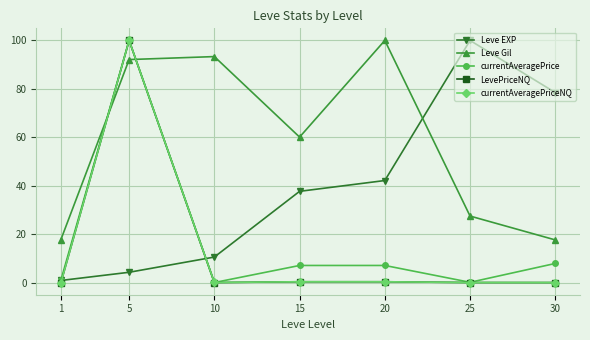

How many categories are shown in the chart?

7